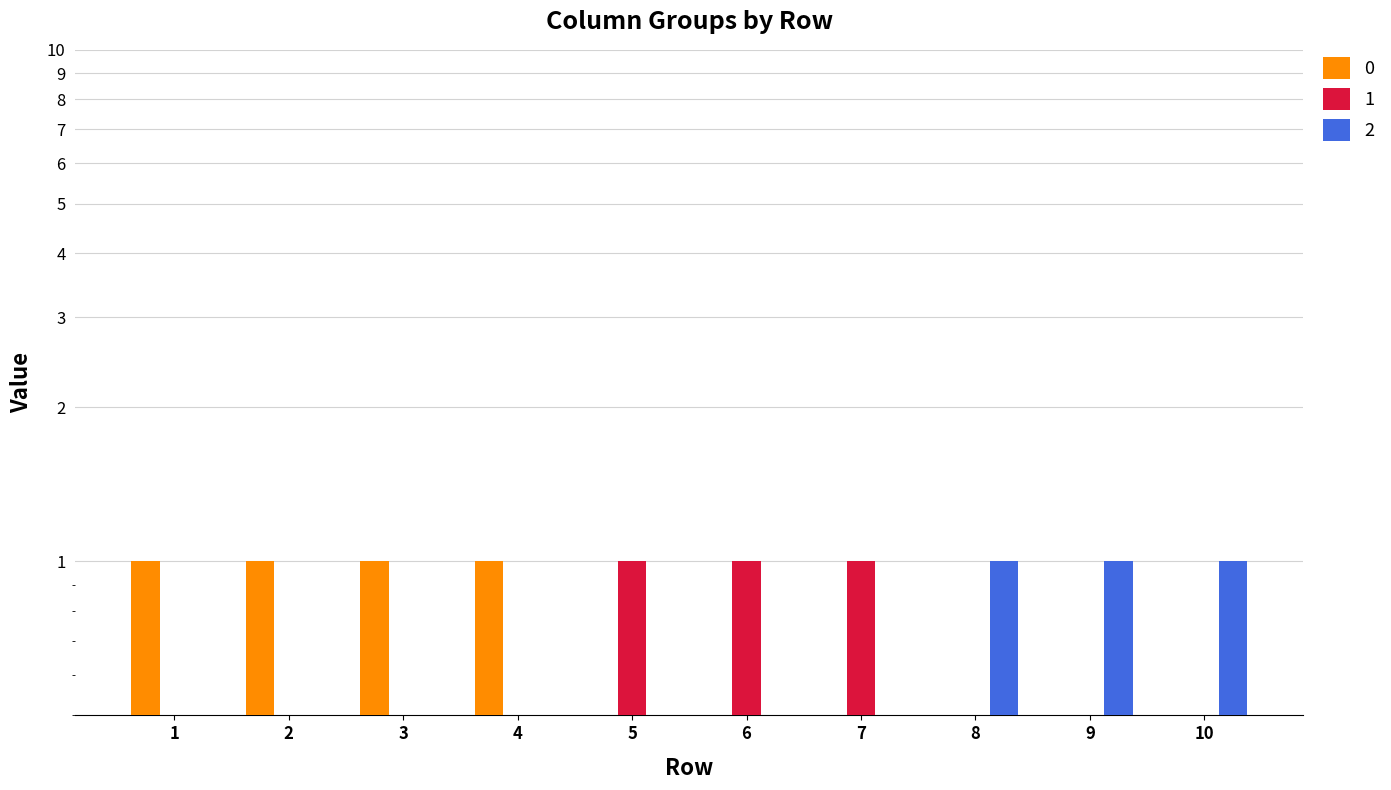

Which has a higher value, 10 or 3?

3